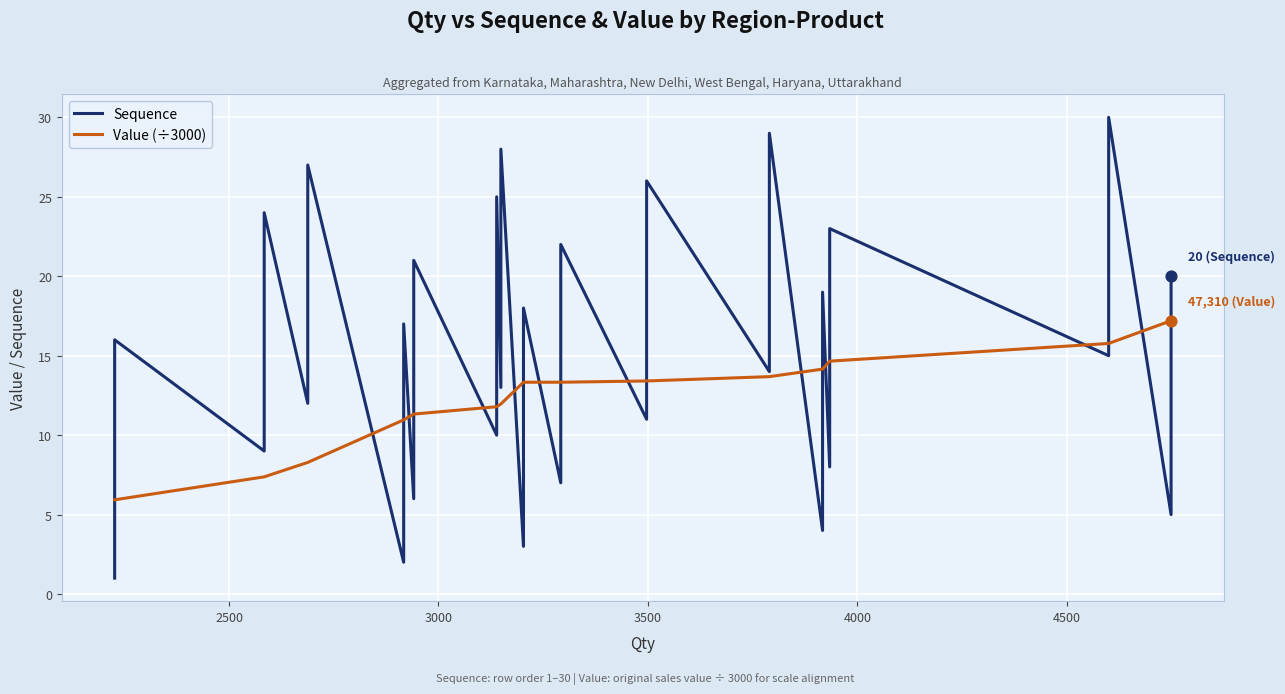

Which series has the largest total across all categories?

Sequence